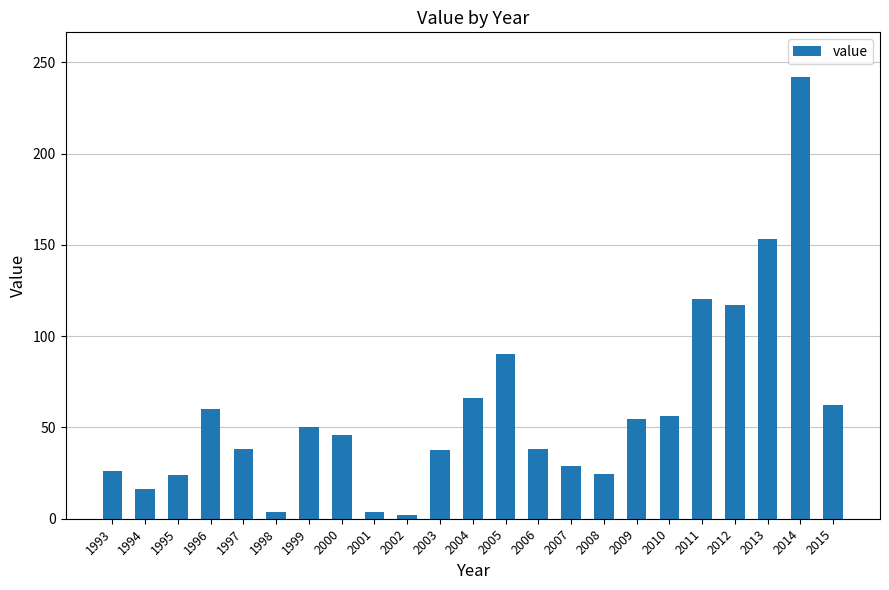

The chart shows a value of 24.3 at 2008. True or false?

True